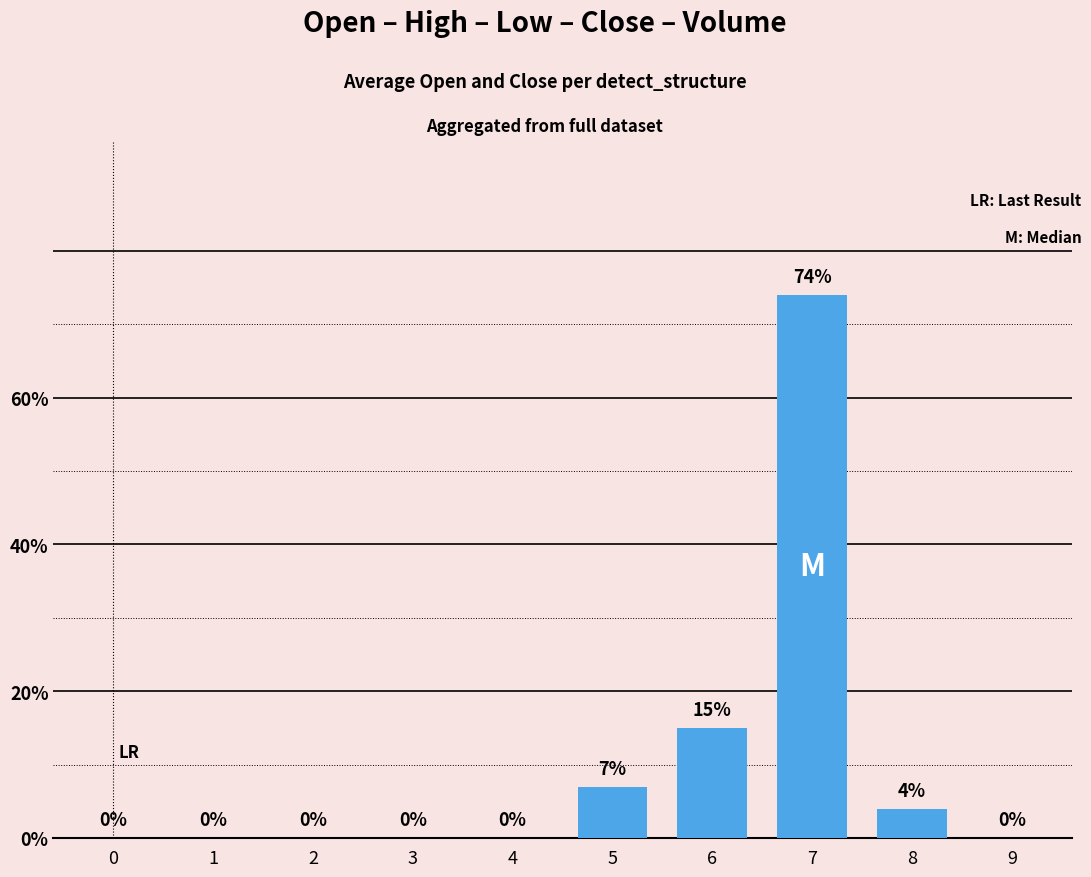

Which has a higher value, 5 or 8?

5